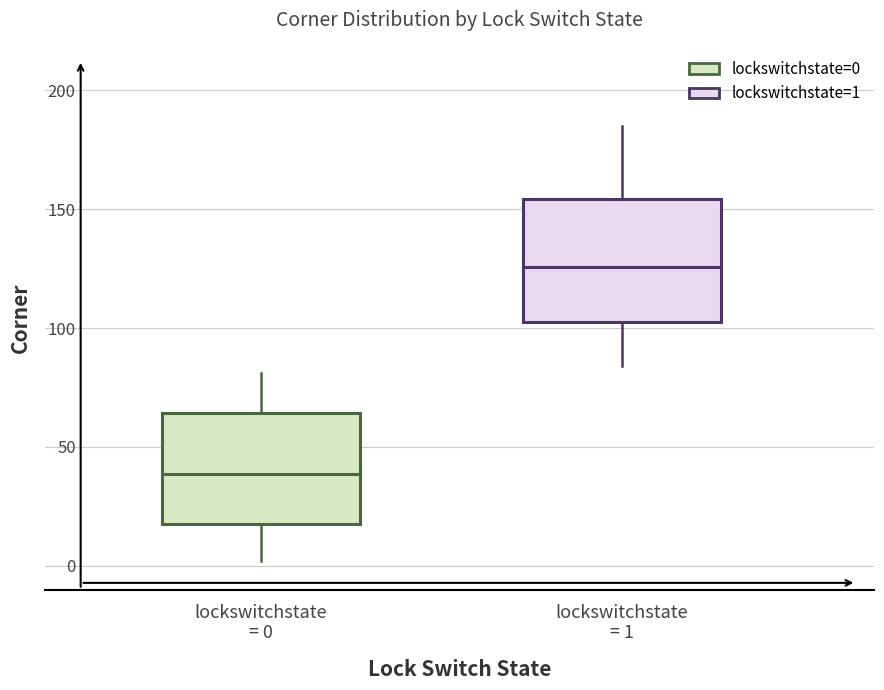

Which box is the tallest, from its lower edge to its upper edge?

lockswitchstate = 1